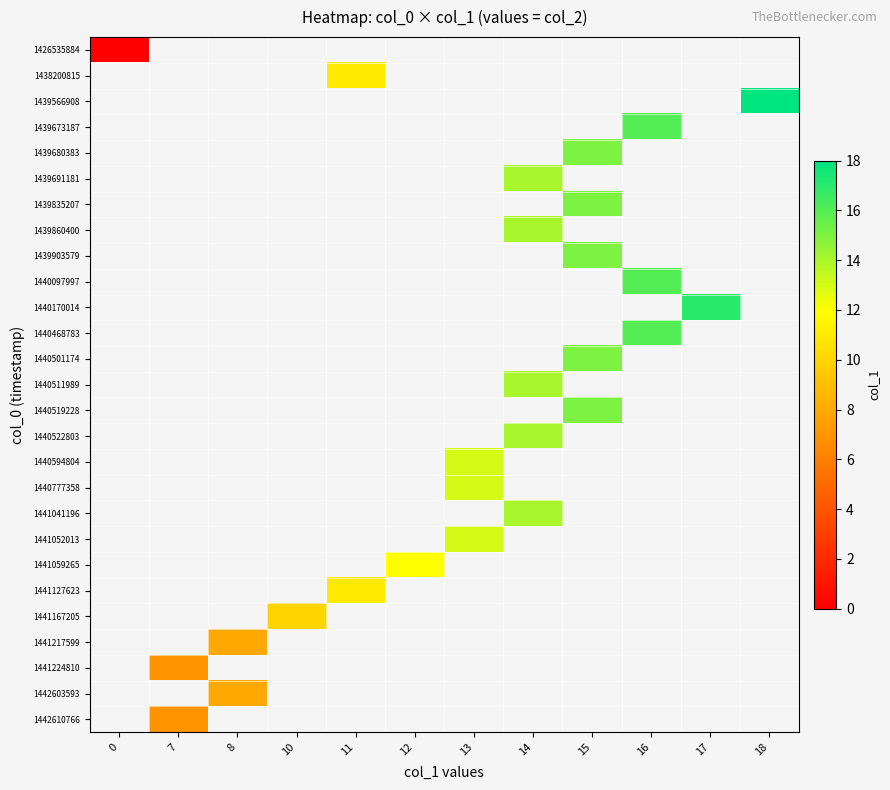

Which series has the largest range (max minus min)?

1426535884